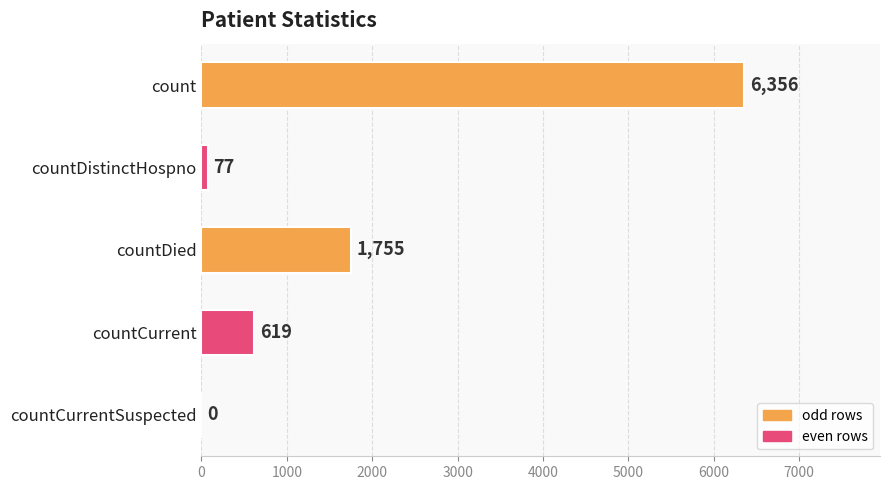

What is the sum of the values at countCurrent and count?

6975